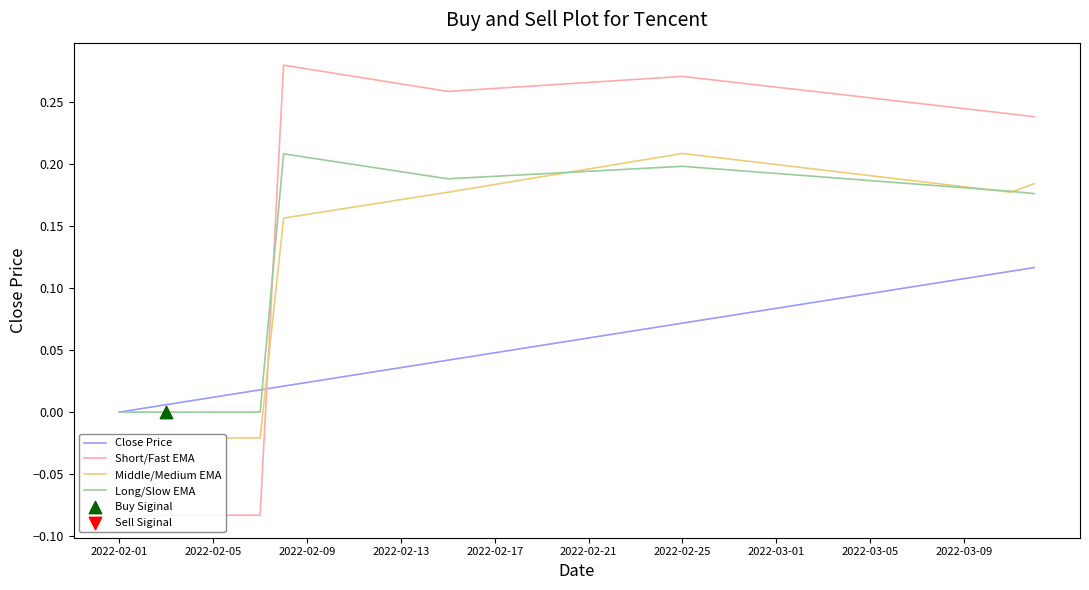

Is the value of Long/Slow EMA at 23 greater than the value of Middle/Medium EMA at 21?

No